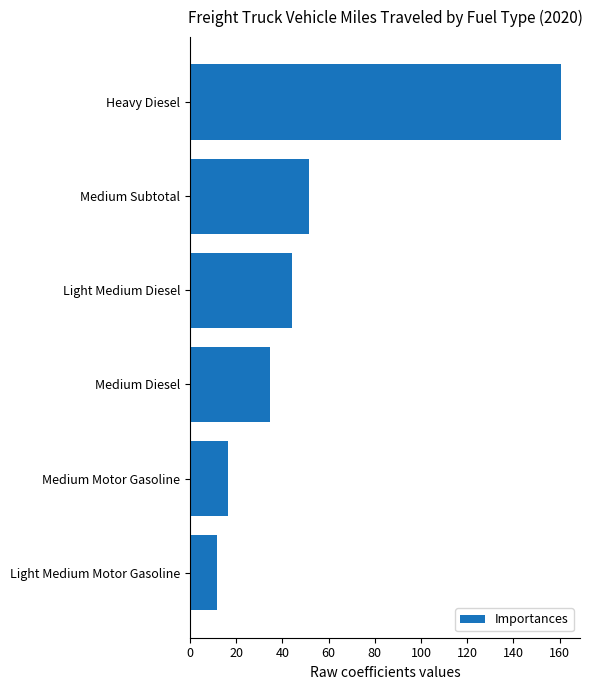

Reading top to bottom, transcribe all the data shown in this chart.

Heavy Diesel=160.7	Medium Subtotal=51.5	Light Medium Diesel=44.3	Medium Diesel=34.5	Medium Motor Gasoline=16.4	Light Medium Motor Gasoline=11.7